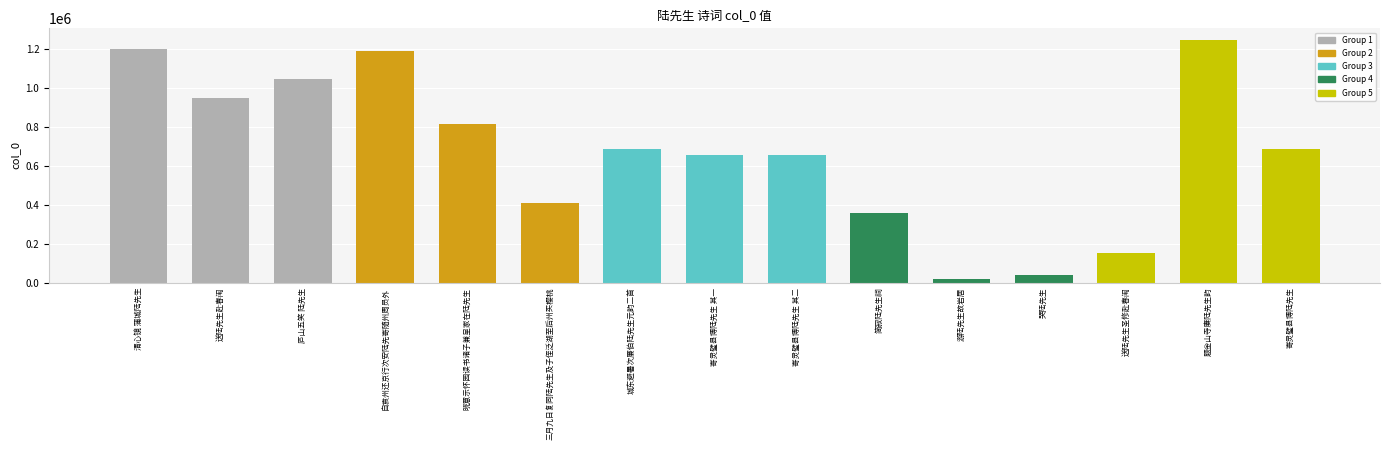

Between 寄灵璧县博陆先生 其一 and 寄灵璧县博陆先生, which is larger?

寄灵璧县博陆先生